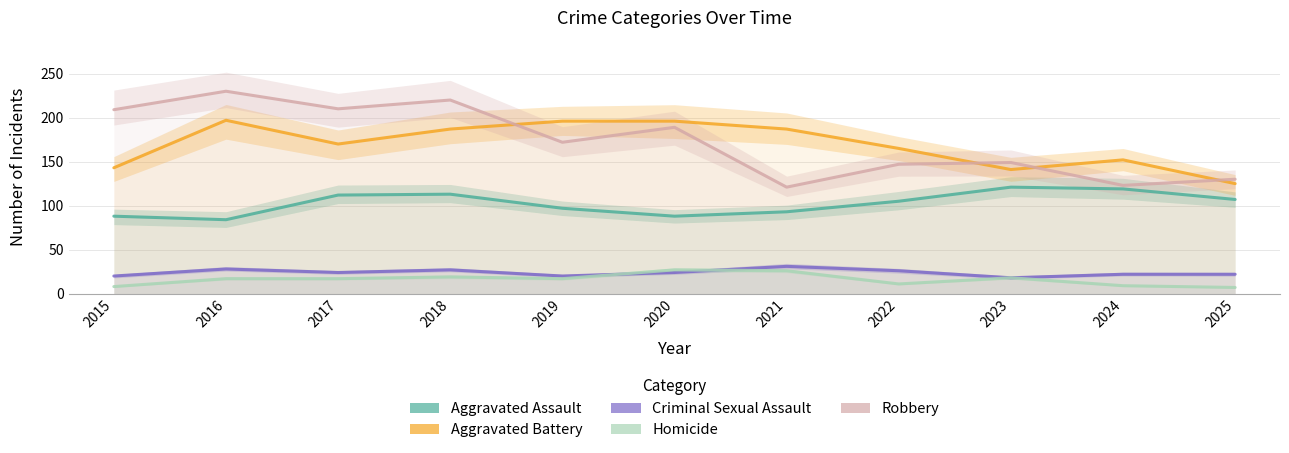

What value does the Criminal Sexual Assault series have at 2017, to the nearest 5?

25